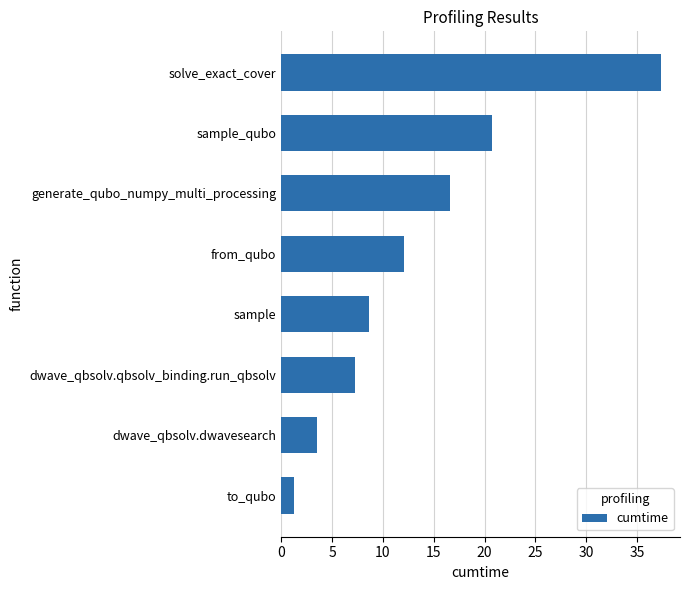

The chart shows a value of 37.3 at solve_exact_cover. True or false?

True